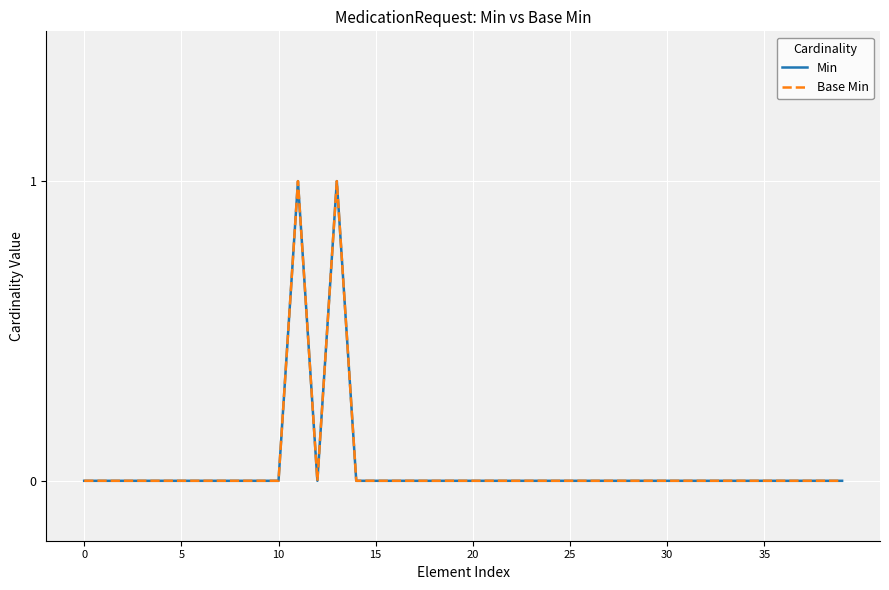

Which series has the widest spread of values?

Min